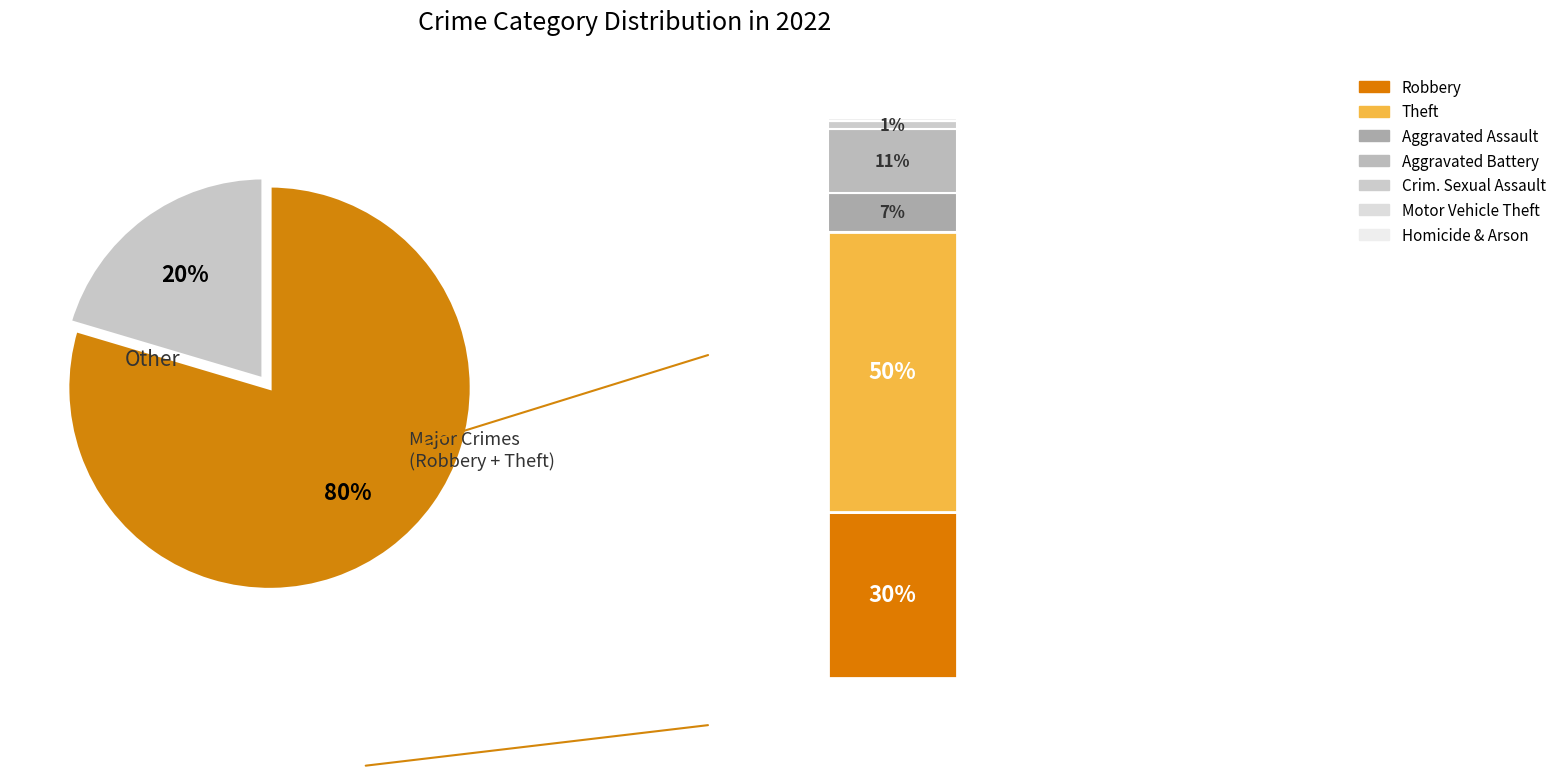

What percentage is the Theft slice, to the nearest percent?

50%